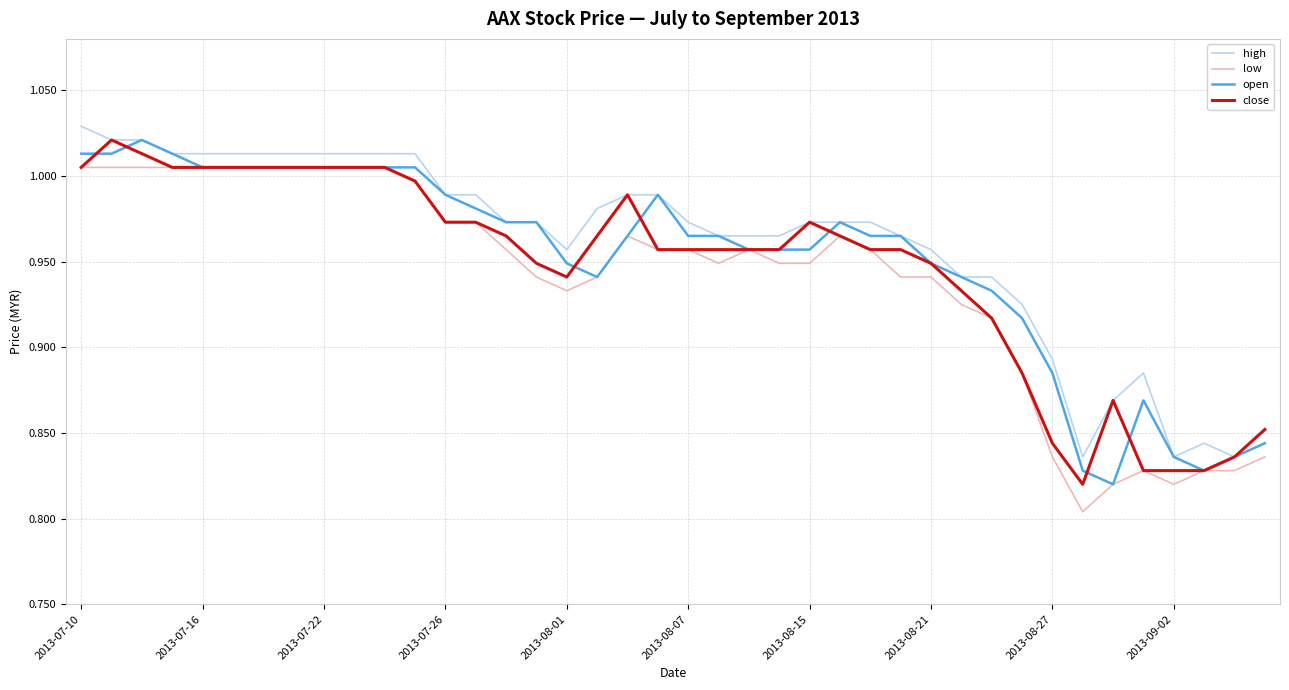

Rank the series by their average value, from highest to lowest.

high, open, close, low